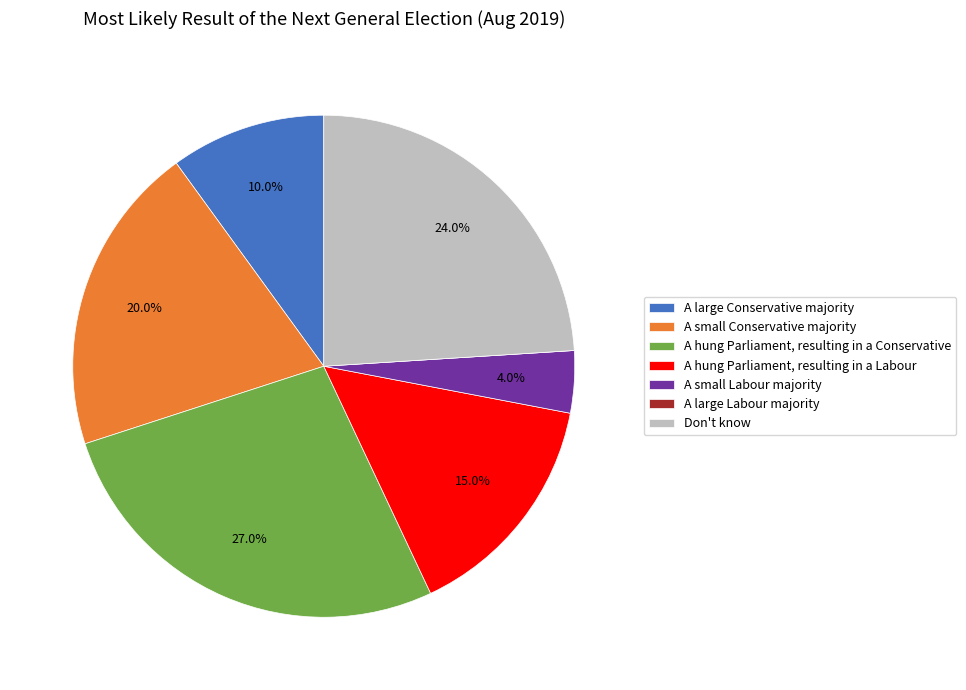

Which category has the biggest portion of the pie?

A hung Parliament, resulting in a Conservative